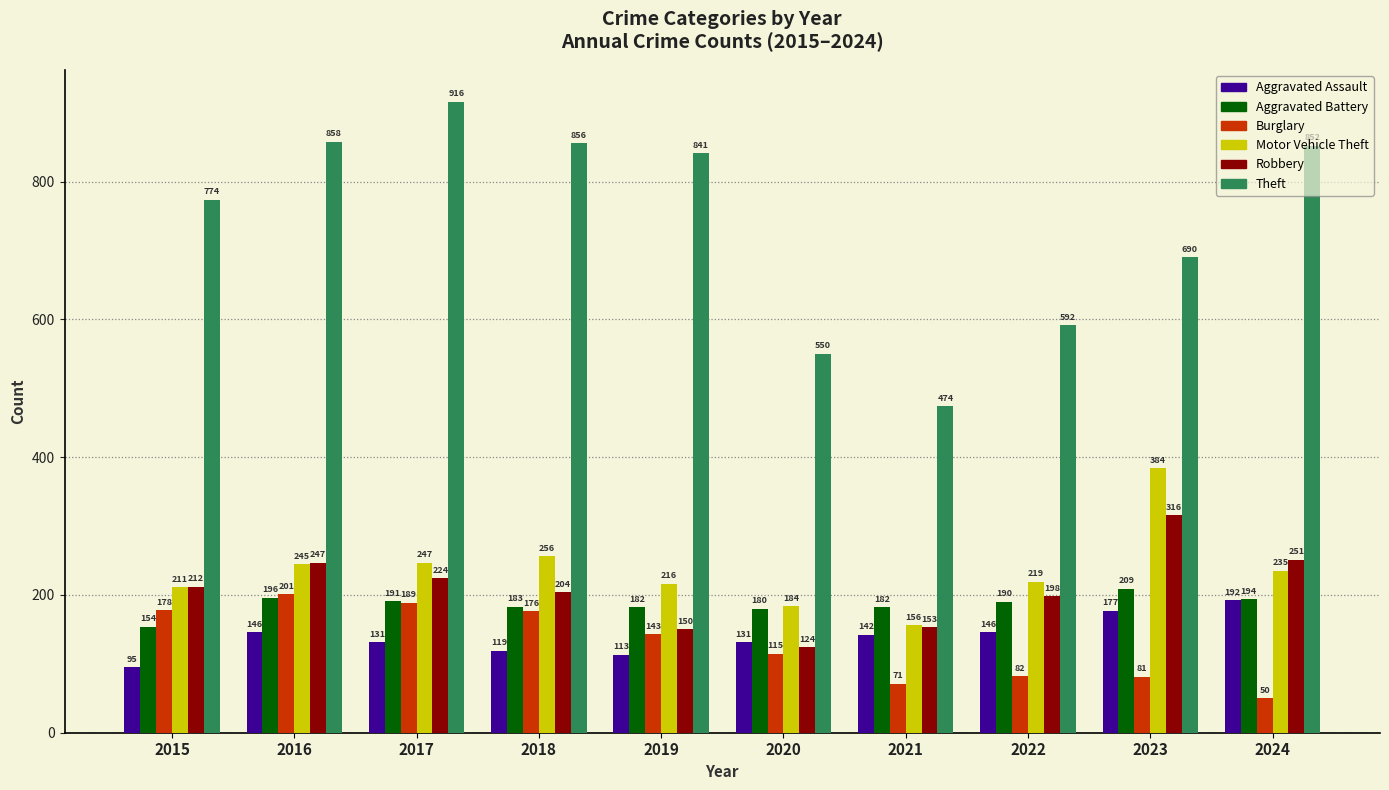

Which category has the lowest value across all series?

2024